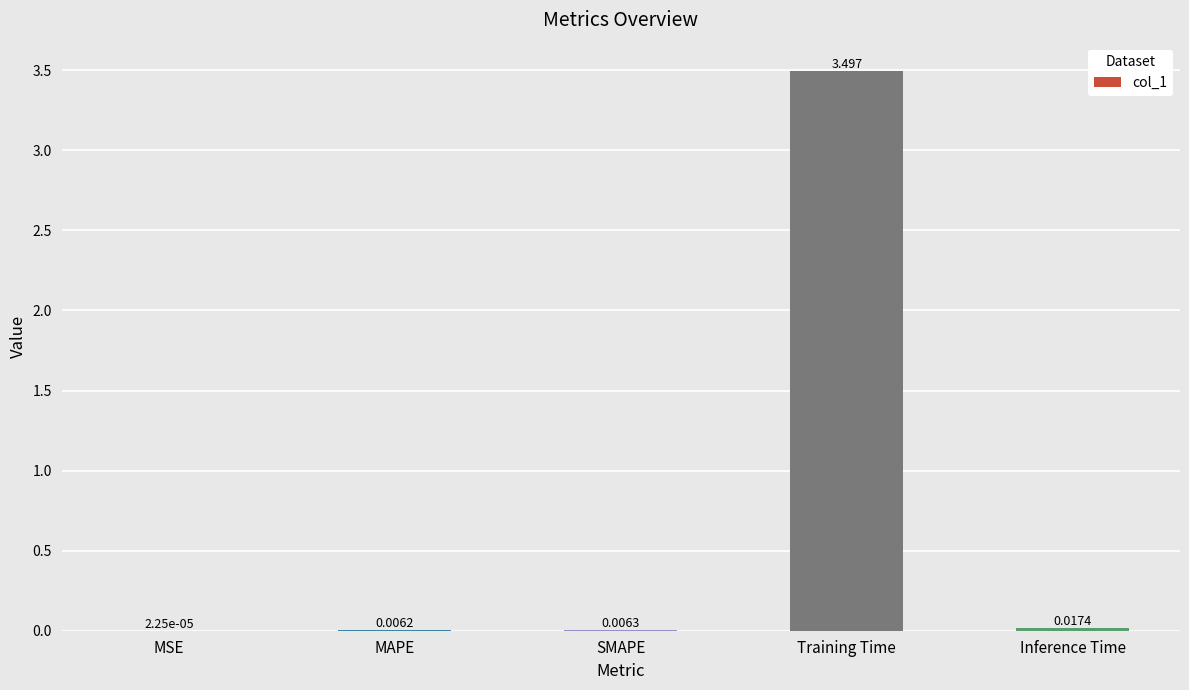

What is the maximum value shown in the chart?

3.5